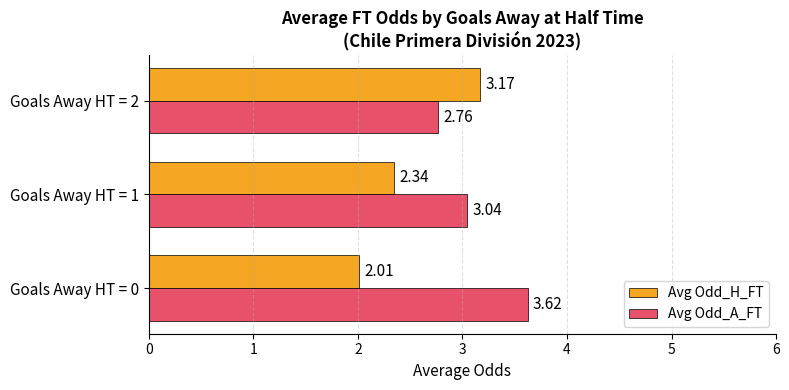

What is the difference between the highest and lowest values at Goals Away HT = 1?

0.7